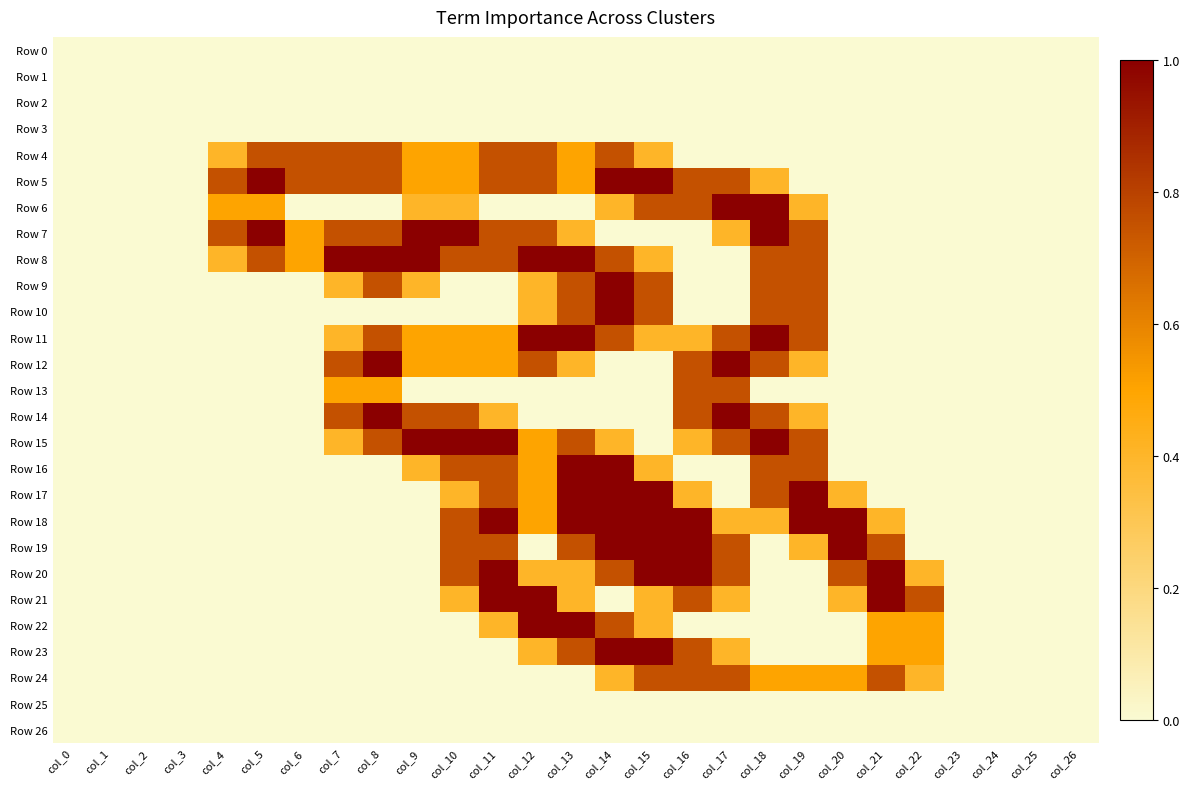

Reading left to right, list all the values displayed in this chart.

Row 0: col_0=0.0	col_1=0.0	col_2=0.0	col_3=0.0	col_4=0.0	col_5=0.0	col_6=0.0	col_7=0.0	col_8=0.0	col_9=0.0	col_10=0.0	col_11=0.0	col_12=0.0	col_13=0.0	col_14=0.0	col_15=0.0	col_16=0.0	col_17=0.0	col_18=0.0	col_19=0.0	col_20=0.0	col_21=0.0	col_22=0.0	col_23=0.0	col_24=0.0	col_25=0.0	col_26=0.0
Row 1: col_0=0.0	col_1=0.0	col_2=0.0	col_3=0.0	col_4=0.0	col_5=0.0	col_6=0.0	col_7=0.0	col_8=0.0	col_9=0.0	col_10=0.0	col_11=0.0	col_12=0.0	col_13=0.0	col_14=0.0	col_15=0.0	col_16=0.0	col_17=0.0	col_18=0.0	col_19=0.0	col_20=0.0	col_21=0.0	col_22=0.0	col_23=0.0	col_24=0.0	col_25=0.0	col_26=0.0
Row 2: col_0=0.0	col_1=0.0	col_2=0.0	col_3=0.0	col_4=0.0	col_5=0.0	col_6=0.0	col_7=0.0	col_8=0.0	col_9=0.0	col_10=0.0	col_11=0.0	col_12=0.0	col_13=0.0	col_14=0.0	col_15=0.0	col_16=0.0	col_17=0.0	col_18=0.0	col_19=0.0	col_20=0.0	col_21=0.0	col_22=0.0	col_23=0.0	col_24=0.0	col_25=0.0	col_26=0.0
Row 3: col_0=0.0	col_1=0.0	col_2=0.0	col_3=0.0	col_4=0.0	col_5=0.0	col_6=0.0	col_7=0.0	col_8=0.0	col_9=0.0	col_10=0.0	col_11=0.0	col_12=0.0	col_13=0.0	col_14=0.0	col_15=0.0	col_16=0.0	col_17=0.0	col_18=0.0	col_19=0.0	col_20=0.0	col_21=0.0	col_22=0.0	col_23=0.0	col_24=0.0	col_25=0.0	col_26=0.0
Row 4: col_0=0.0	col_1=0.0	col_2=0.0	col_3=0.0	col_4=0.4	col_5=0.8	col_6=0.8	col_7=0.8	col_8=0.8	col_9=0.5	col_10=0.5	col_11=0.8	col_12=0.8	col_13=0.5	col_14=0.8	col_15=0.4	col_16=0.0	col_17=0.0	col_18=0.0	col_19=0.0	col_20=0.0	col_21=0.0	col_22=0.0	col_23=0.0	col_24=0.0	col_25=0.0	col_26=0.0
Row 5: col_0=0.0	col_1=0.0	col_2=0.0	col_3=0.0	col_4=0.8	col_5=1.0	col_6=0.8	col_7=0.8	col_8=0.8	col_9=0.5	col_10=0.5	col_11=0.8	col_12=0.8	col_13=0.5	col_14=1.0	col_15=1.0	col_16=0.8	col_17=0.8	col_18=0.4	col_19=0.0	col_20=0.0	col_21=0.0	col_22=0.0	col_23=0.0	col_24=0.0	col_25=0.0	col_26=0.0
Row 6: col_0=0.0	col_1=0.0	col_2=0.0	col_3=0.0	col_4=0.5	col_5=0.5	col_6=0.0	col_7=0.0	col_8=0.0	col_9=0.4	col_10=0.4	col_11=0.0	col_12=0.0	col_13=0.0	col_14=0.4	col_15=0.8	col_16=0.8	col_17=1.0	col_18=1.0	col_19=0.4	col_20=0.0	col_21=0.0	col_22=0.0	col_23=0.0	col_24=0.0	col_25=0.0	col_26=0.0
Row 7: col_0=0.0	col_1=0.0	col_2=0.0	col_3=0.0	col_4=0.8	col_5=1.0	col_6=0.5	col_7=0.8	col_8=0.8	col_9=1.0	col_10=1.0	col_11=0.8	col_12=0.8	col_13=0.4	col_14=0.0	col_15=0.0	col_16=0.0	col_17=0.4	col_18=1.0	col_19=0.8	col_20=0.0	col_21=0.0	col_22=0.0	col_23=0.0	col_24=0.0	col_25=0.0	col_26=0.0
Row 8: col_0=0.0	col_1=0.0	col_2=0.0	col_3=0.0	col_4=0.4	col_5=0.8	col_6=0.5	col_7=1.0	col_8=1.0	col_9=1.0	col_10=0.8	col_11=0.8	col_12=1.0	col_13=1.0	col_14=0.8	col_15=0.4	col_16=0.0	col_17=0.0	col_18=0.8	col_19=0.8	col_20=0.0	col_21=0.0	col_22=0.0	col_23=0.0	col_24=0.0	col_25=0.0	col_26=0.0
Row 9: col_0=0.0	col_1=0.0	col_2=0.0	col_3=0.0	col_4=0.0	col_5=0.0	col_6=0.0	col_7=0.4	col_8=0.8	col_9=0.4	col_10=0.0	col_11=0.0	col_12=0.4	col_13=0.8	col_14=1.0	col_15=0.8	col_16=0.0	col_17=0.0	col_18=0.8	col_19=0.8	col_20=0.0	col_21=0.0	col_22=0.0	col_23=0.0	col_24=0.0	col_25=0.0	col_26=0.0
Row 10: col_0=0.0	col_1=0.0	col_2=0.0	col_3=0.0	col_4=0.0	col_5=0.0	col_6=0.0	col_7=0.0	col_8=0.0	col_9=0.0	col_10=0.0	col_11=0.0	col_12=0.4	col_13=0.8	col_14=1.0	col_15=0.8	col_16=0.0	col_17=0.0	col_18=0.8	col_19=0.8	col_20=0.0	col_21=0.0	col_22=0.0	col_23=0.0	col_24=0.0	col_25=0.0	col_26=0.0
Row 11: col_0=0.0	col_1=0.0	col_2=0.0	col_3=0.0	col_4=0.0	col_5=0.0	col_6=0.0	col_7=0.4	col_8=0.8	col_9=0.5	col_10=0.5	col_11=0.5	col_12=1.0	col_13=1.0	col_14=0.8	col_15=0.4	col_16=0.4	col_17=0.8	col_18=1.0	col_19=0.8	col_20=0.0	col_21=0.0	col_22=0.0	col_23=0.0	col_24=0.0	col_25=0.0	col_26=0.0
Row 12: col_0=0.0	col_1=0.0	col_2=0.0	col_3=0.0	col_4=0.0	col_5=0.0	col_6=0.0	col_7=0.8	col_8=1.0	col_9=0.5	col_10=0.5	col_11=0.5	col_12=0.8	col_13=0.4	col_14=0.0	col_15=0.0	col_16=0.8	col_17=1.0	col_18=0.8	col_19=0.4	col_20=0.0	col_21=0.0	col_22=0.0	col_23=0.0	col_24=0.0	col_25=0.0	col_26=0.0
Row 13: col_0=0.0	col_1=0.0	col_2=0.0	col_3=0.0	col_4=0.0	col_5=0.0	col_6=0.0	col_7=0.5	col_8=0.5	col_9=0.0	col_10=0.0	col_11=0.0	col_12=0.0	col_13=0.0	col_14=0.0	col_15=0.0	col_16=0.8	col_17=0.8	col_18=0.0	col_19=0.0	col_20=0.0	col_21=0.0	col_22=0.0	col_23=0.0	col_24=0.0	col_25=0.0	col_26=0.0
Row 14: col_0=0.0	col_1=0.0	col_2=0.0	col_3=0.0	col_4=0.0	col_5=0.0	col_6=0.0	col_7=0.8	col_8=1.0	col_9=0.8	col_10=0.8	col_11=0.4	col_12=0.0	col_13=0.0	col_14=0.0	col_15=0.0	col_16=0.8	col_17=1.0	col_18=0.8	col_19=0.4	col_20=0.0	col_21=0.0	col_22=0.0	col_23=0.0	col_24=0.0	col_25=0.0	col_26=0.0
Row 15: col_0=0.0	col_1=0.0	col_2=0.0	col_3=0.0	col_4=0.0	col_5=0.0	col_6=0.0	col_7=0.4	col_8=0.8	col_9=1.0	col_10=1.0	col_11=1.0	col_12=0.5	col_13=0.8	col_14=0.4	col_15=0.0	col_16=0.4	col_17=0.8	col_18=1.0	col_19=0.8	col_20=0.0	col_21=0.0	col_22=0.0	col_23=0.0	col_24=0.0	col_25=0.0	col_26=0.0
Row 16: col_0=0.0	col_1=0.0	col_2=0.0	col_3=0.0	col_4=0.0	col_5=0.0	col_6=0.0	col_7=0.0	col_8=0.0	col_9=0.4	col_10=0.8	col_11=0.8	col_12=0.5	col_13=1.0	col_14=1.0	col_15=0.4	col_16=0.0	col_17=0.0	col_18=0.8	col_19=0.8	col_20=0.0	col_21=0.0	col_22=0.0	col_23=0.0	col_24=0.0	col_25=0.0	col_26=0.0
Row 17: col_0=0.0	col_1=0.0	col_2=0.0	col_3=0.0	col_4=0.0	col_5=0.0	col_6=0.0	col_7=0.0	col_8=0.0	col_9=0.0	col_10=0.4	col_11=0.8	col_12=0.5	col_13=1.0	col_14=1.0	col_15=1.0	col_16=0.4	col_17=0.0	col_18=0.8	col_19=1.0	col_20=0.4	col_21=0.0	col_22=0.0	col_23=0.0	col_24=0.0	col_25=0.0	col_26=0.0
Row 18: col_0=0.0	col_1=0.0	col_2=0.0	col_3=0.0	col_4=0.0	col_5=0.0	col_6=0.0	col_7=0.0	col_8=0.0	col_9=0.0	col_10=0.8	col_11=1.0	col_12=0.5	col_13=1.0	col_14=1.0	col_15=1.0	col_16=1.0	col_17=0.4	col_18=0.4	col_19=1.0	col_20=1.0	col_21=0.4	col_22=0.0	col_23=0.0	col_24=0.0	col_25=0.0	col_26=0.0
Row 19: col_0=0.0	col_1=0.0	col_2=0.0	col_3=0.0	col_4=0.0	col_5=0.0	col_6=0.0	col_7=0.0	col_8=0.0	col_9=0.0	col_10=0.8	col_11=0.8	col_12=0.0	col_13=0.8	col_14=1.0	col_15=1.0	col_16=1.0	col_17=0.8	col_18=0.0	col_19=0.4	col_20=1.0	col_21=0.8	col_22=0.0	col_23=0.0	col_24=0.0	col_25=0.0	col_26=0.0
Row 20: col_0=0.0	col_1=0.0	col_2=0.0	col_3=0.0	col_4=0.0	col_5=0.0	col_6=0.0	col_7=0.0	col_8=0.0	col_9=0.0	col_10=0.8	col_11=1.0	col_12=0.4	col_13=0.4	col_14=0.8	col_15=1.0	col_16=1.0	col_17=0.8	col_18=0.0	col_19=0.0	col_20=0.8	col_21=1.0	col_22=0.4	col_23=0.0	col_24=0.0	col_25=0.0	col_26=0.0
Row 21: col_0=0.0	col_1=0.0	col_2=0.0	col_3=0.0	col_4=0.0	col_5=0.0	col_6=0.0	col_7=0.0	col_8=0.0	col_9=0.0	col_10=0.4	col_11=1.0	col_12=1.0	col_13=0.4	col_14=0.0	col_15=0.4	col_16=0.8	col_17=0.4	col_18=0.0	col_19=0.0	col_20=0.4	col_21=1.0	col_22=0.8	col_23=0.0	col_24=0.0	col_25=0.0	col_26=0.0
Row 22: col_0=0.0	col_1=0.0	col_2=0.0	col_3=0.0	col_4=0.0	col_5=0.0	col_6=0.0	col_7=0.0	col_8=0.0	col_9=0.0	col_10=0.0	col_11=0.4	col_12=1.0	col_13=1.0	col_14=0.8	col_15=0.4	col_16=0.0	col_17=0.0	col_18=0.0	col_19=0.0	col_20=0.0	col_21=0.5	col_22=0.5	col_23=0.0	col_24=0.0	col_25=0.0	col_26=0.0
Row 23: col_0=0.0	col_1=0.0	col_2=0.0	col_3=0.0	col_4=0.0	col_5=0.0	col_6=0.0	col_7=0.0	col_8=0.0	col_9=0.0	col_10=0.0	col_11=0.0	col_12=0.4	col_13=0.8	col_14=1.0	col_15=1.0	col_16=0.8	col_17=0.4	col_18=0.0	col_19=0.0	col_20=0.0	col_21=0.5	col_22=0.5	col_23=0.0	col_24=0.0	col_25=0.0	col_26=0.0
Row 24: col_0=0.0	col_1=0.0	col_2=0.0	col_3=0.0	col_4=0.0	col_5=0.0	col_6=0.0	col_7=0.0	col_8=0.0	col_9=0.0	col_10=0.0	col_11=0.0	col_12=0.0	col_13=0.0	col_14=0.4	col_15=0.8	col_16=0.8	col_17=0.8	col_18=0.5	col_19=0.5	col_20=0.5	col_21=0.8	col_22=0.4	col_23=0.0	col_24=0.0	col_25=0.0	col_26=0.0
Row 25: col_0=0.0	col_1=0.0	col_2=0.0	col_3=0.0	col_4=0.0	col_5=0.0	col_6=0.0	col_7=0.0	col_8=0.0	col_9=0.0	col_10=0.0	col_11=0.0	col_12=0.0	col_13=0.0	col_14=0.0	col_15=0.0	col_16=0.0	col_17=0.0	col_18=0.0	col_19=0.0	col_20=0.0	col_21=0.0	col_22=0.0	col_23=0.0	col_24=0.0	col_25=0.0	col_26=0.0
Row 26: col_0=0.0	col_1=0.0	col_2=0.0	col_3=0.0	col_4=0.0	col_5=0.0	col_6=0.0	col_7=0.0	col_8=0.0	col_9=0.0	col_10=0.0	col_11=0.0	col_12=0.0	col_13=0.0	col_14=0.0	col_15=0.0	col_16=0.0	col_17=0.0	col_18=0.0	col_19=0.0	col_20=0.0	col_21=0.0	col_22=0.0	col_23=0.0	col_24=0.0	col_25=0.0	col_26=0.0